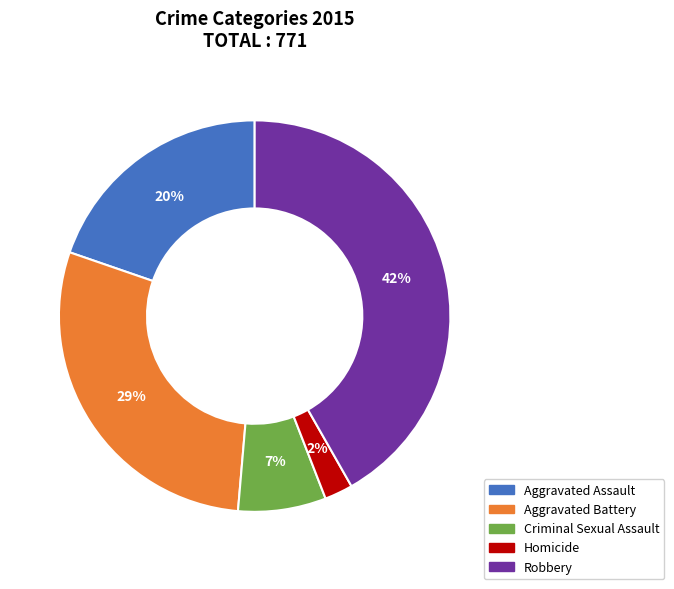

How many slices are in this pie chart?

5